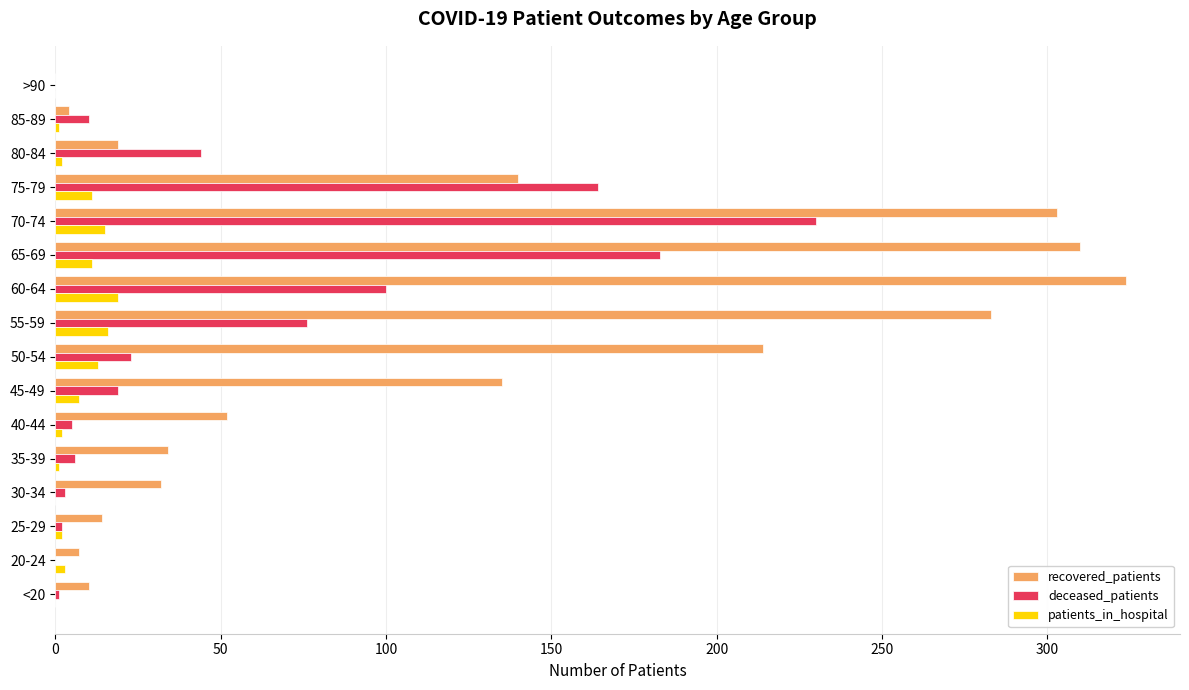

The value of deceased_patients at 80-84 is 44. True or false?

True